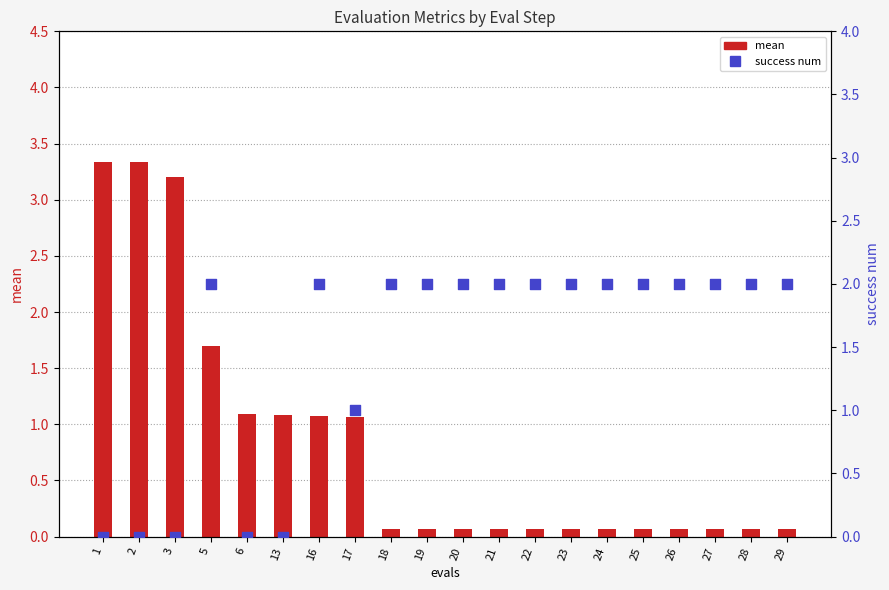

What is the total value across all series at 24?

2.1